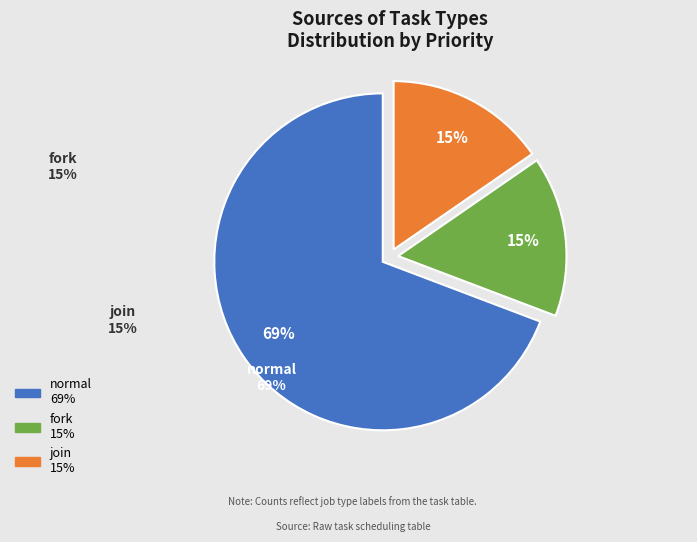

To the nearest percent, what percentage of the pie is join?

15%